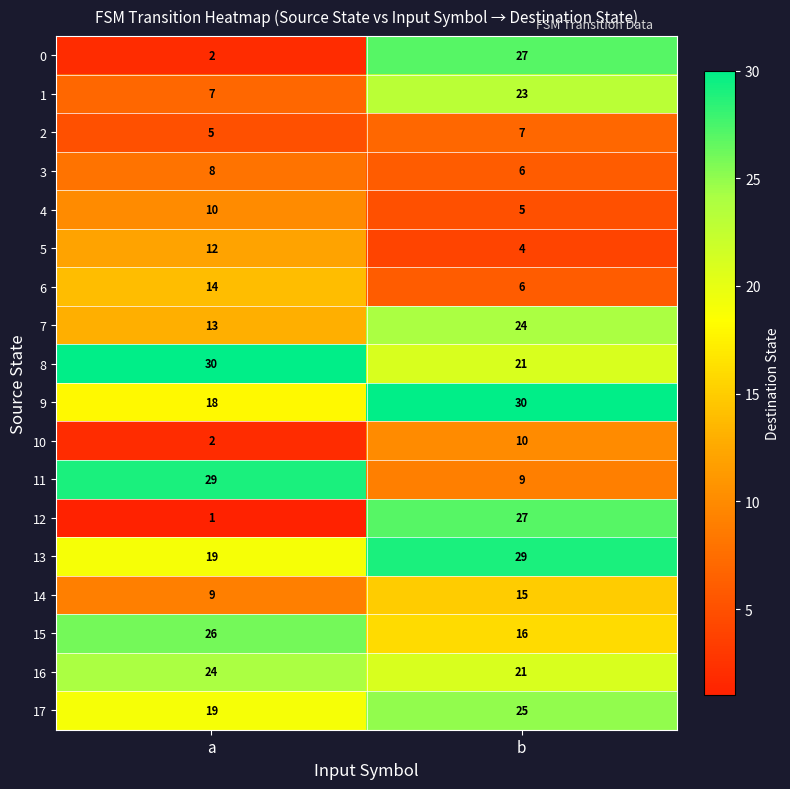

Which series has the largest range (max minus min)?

12